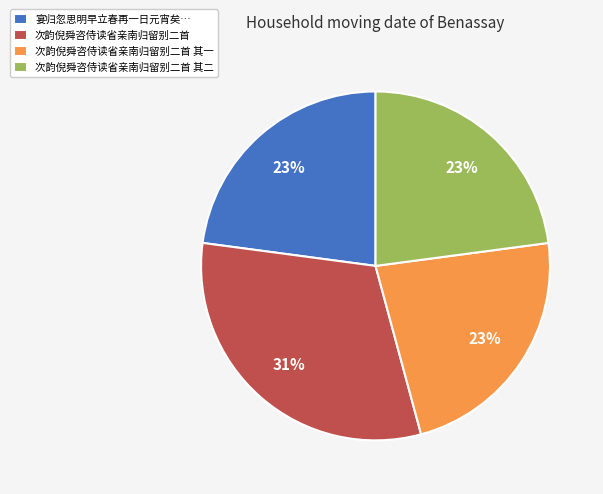

To the nearest percent, what percentage of the pie is 次韵倪舜咨侍读省亲南归留别二首 其一?

23%